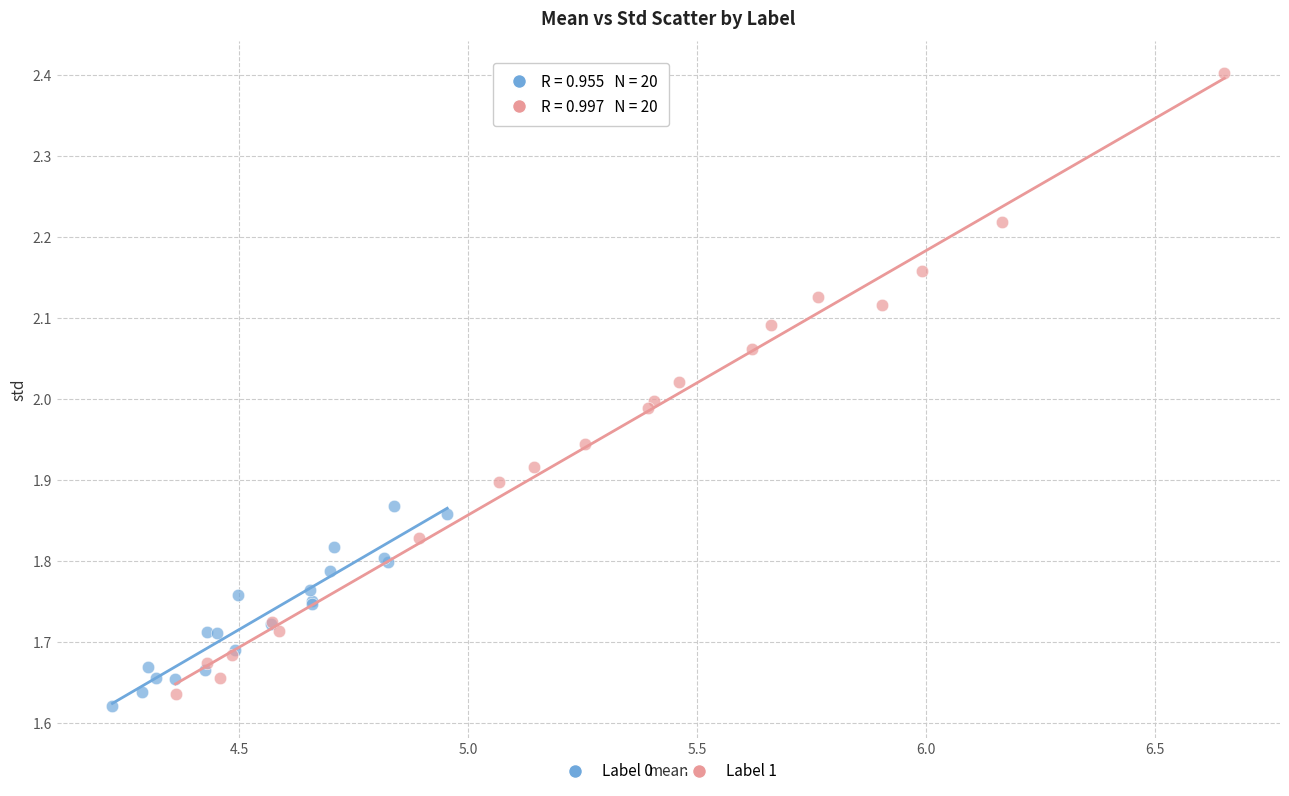

Which series contains the highest Y value?

Label 1